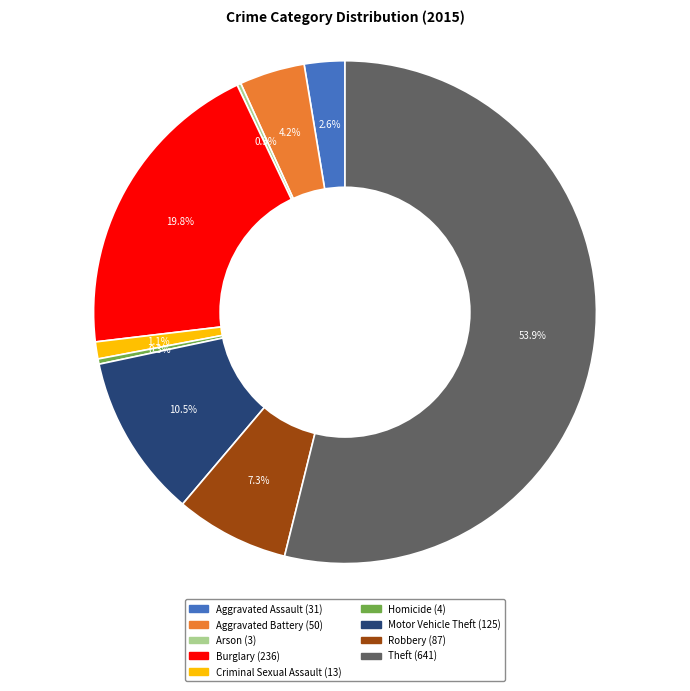

What percentage do Theft and Robbery together represent?

61.2%